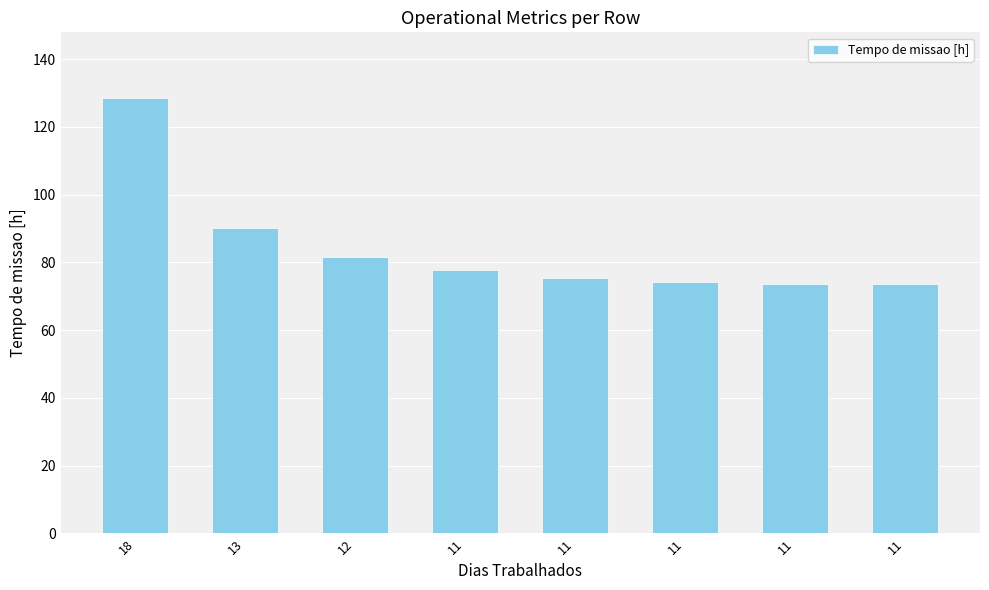

How many data points does each series have?

8